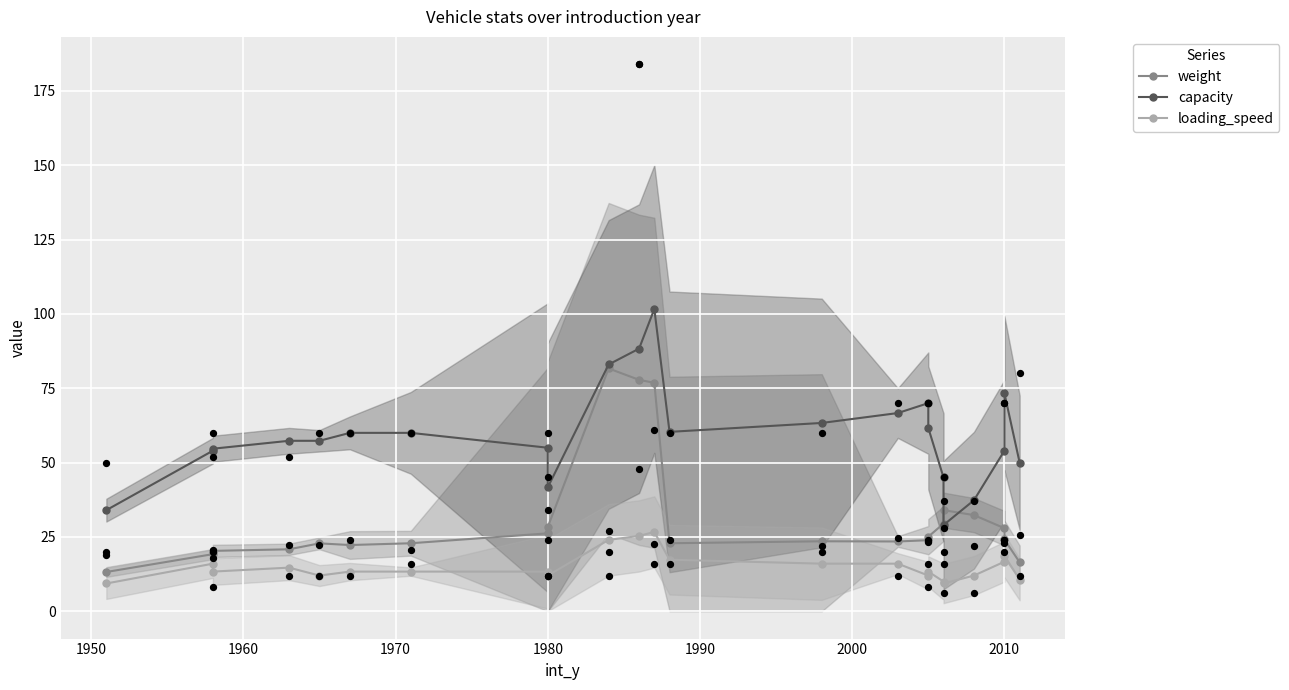

Which series reaches the minimum Y coordinate?

loading_speed